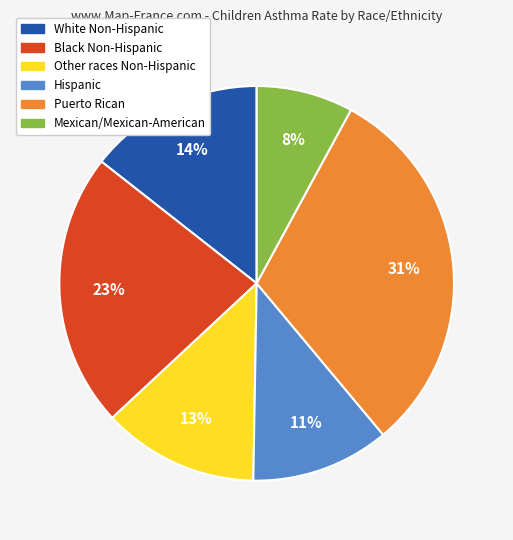

True or false: Puerto Rican accounts for 18% of the total.

False